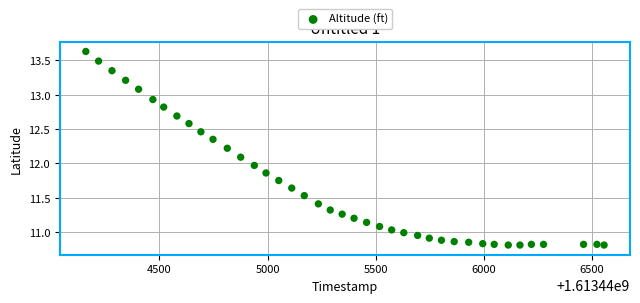

What is the range of Y values (max minus min)?

2.8